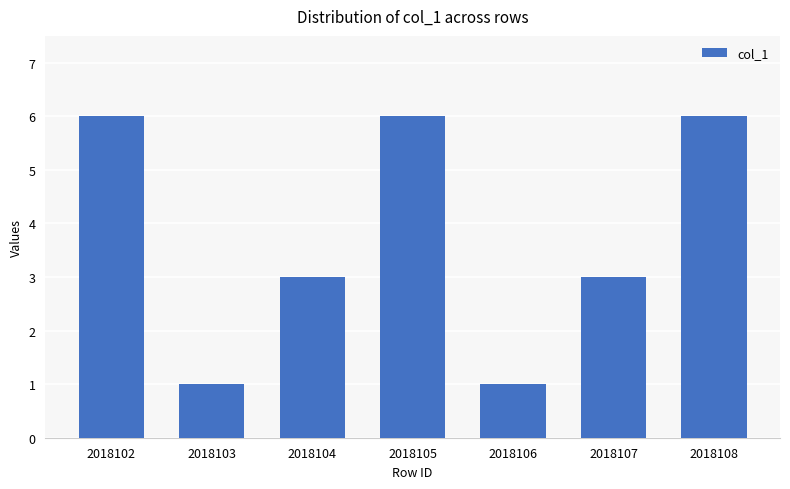

What is the greatest value displayed?

6